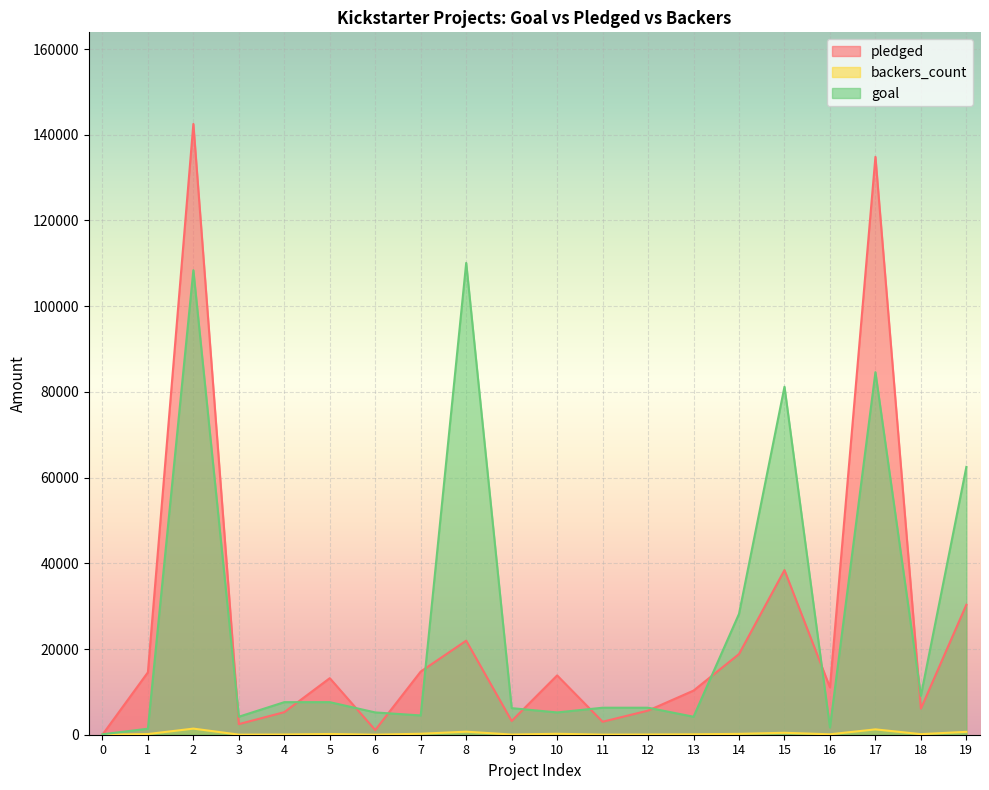

At which category does backers_count reach its first local valley?

3